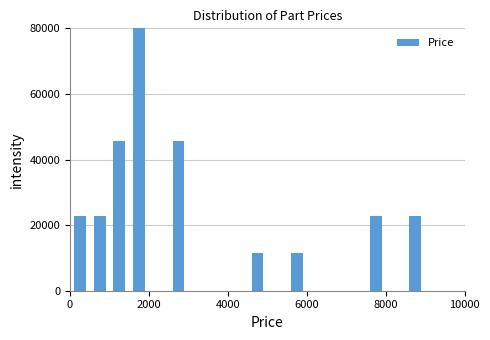

Read against the x-axis, roughly where is the centre of the tallest bar?

1800